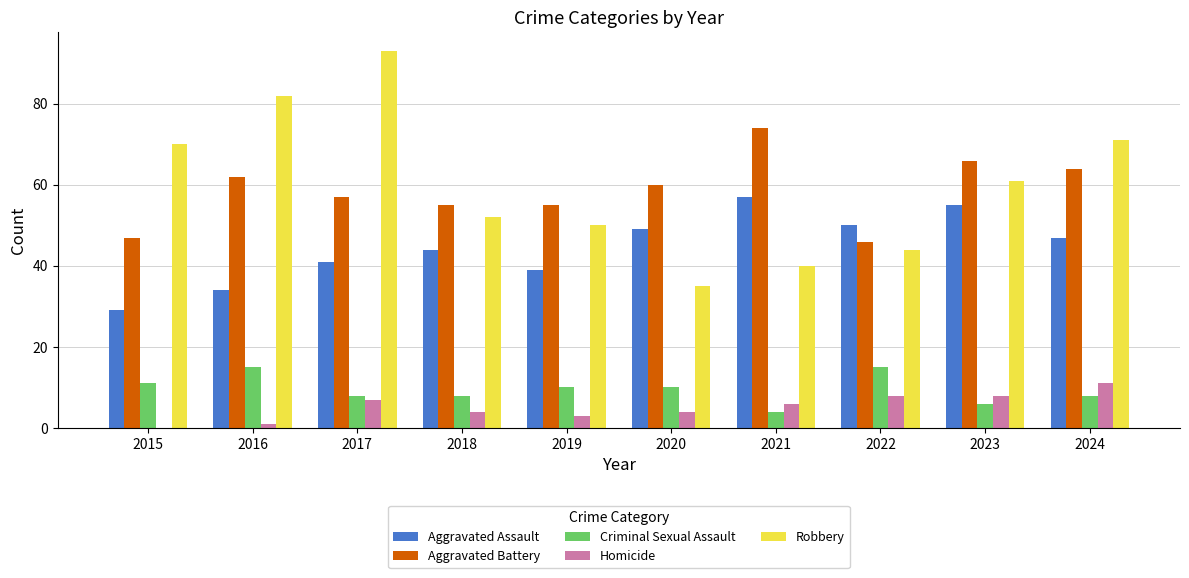

The value of Robbery at 2017 is 37. True or false?

False